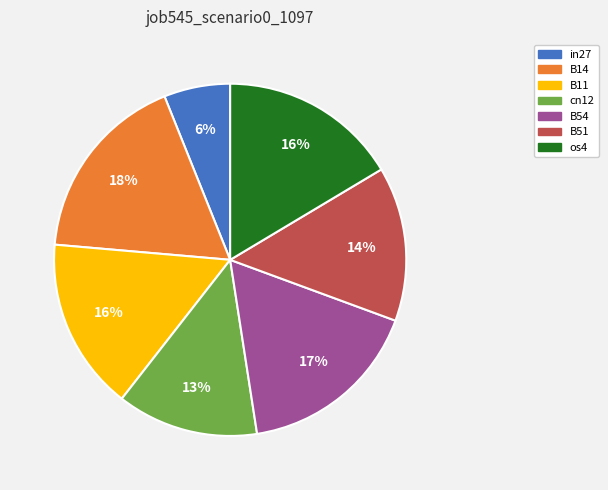

Between cn12 and B51, which is larger?

B51